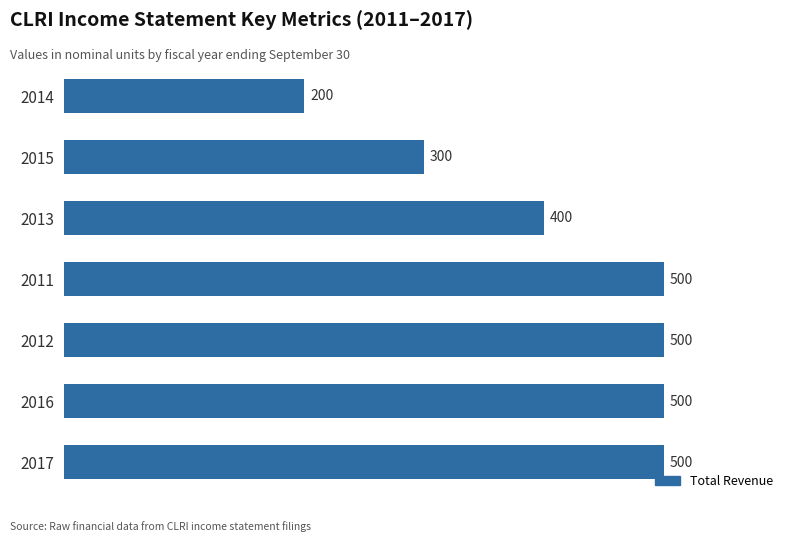

What is the minimum value shown in the chart?

200